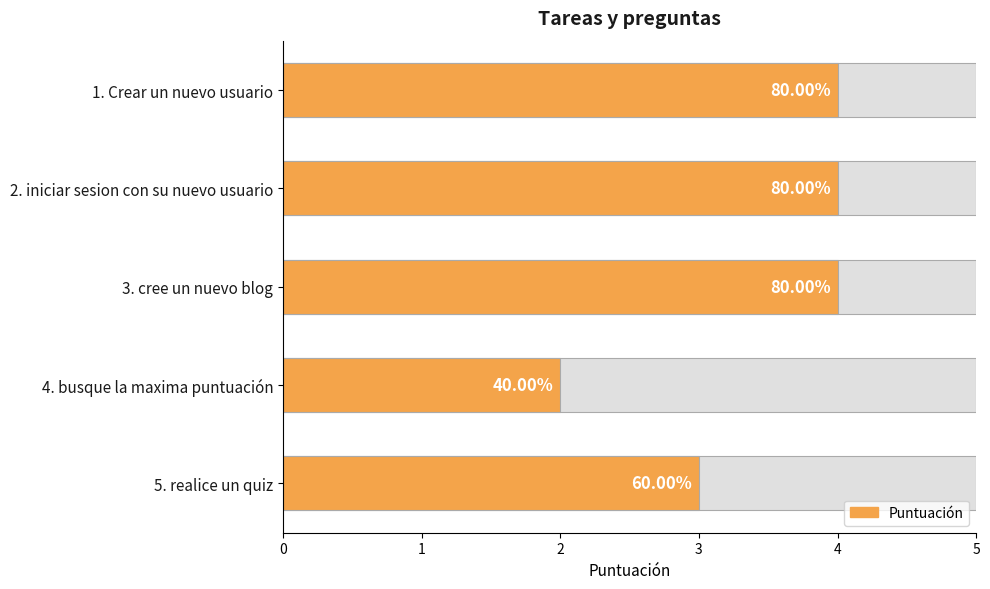

What is the value of the 4th bar from the left?

2